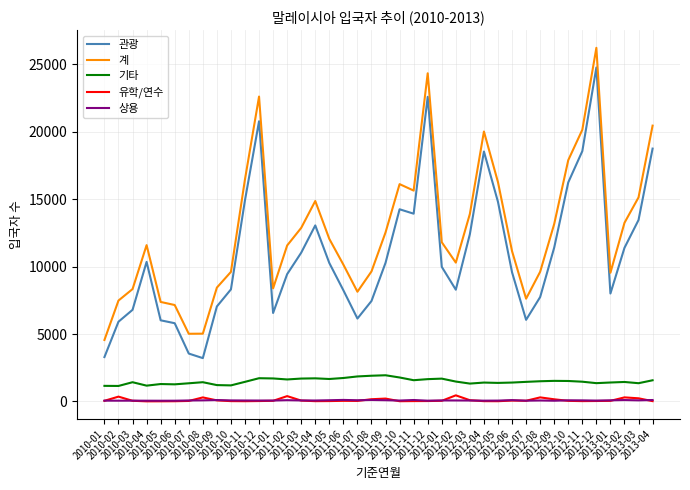

Which series has the largest total across all categories?

계